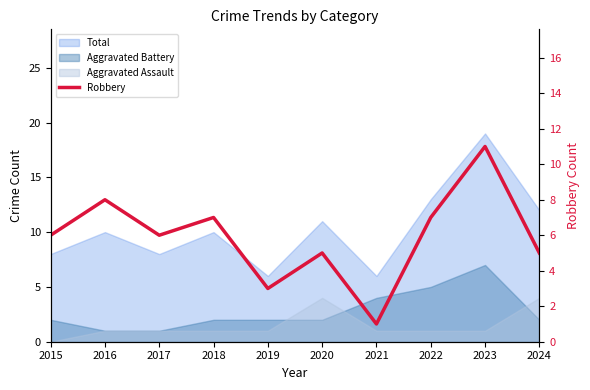

Read the value at 2015.

6